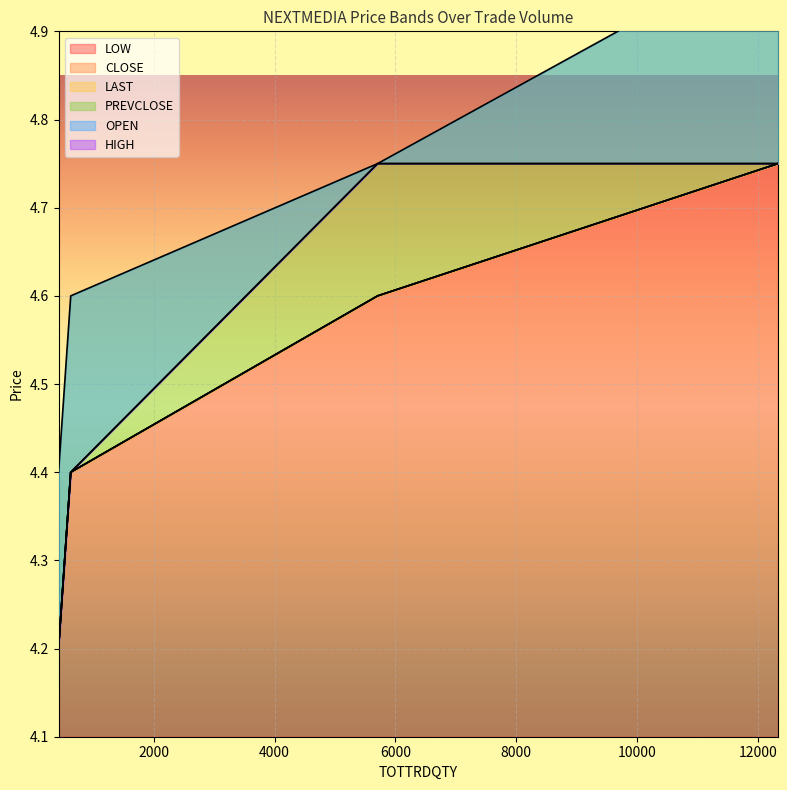

Is it true that CLOSE equals 2.7 at 424?

False